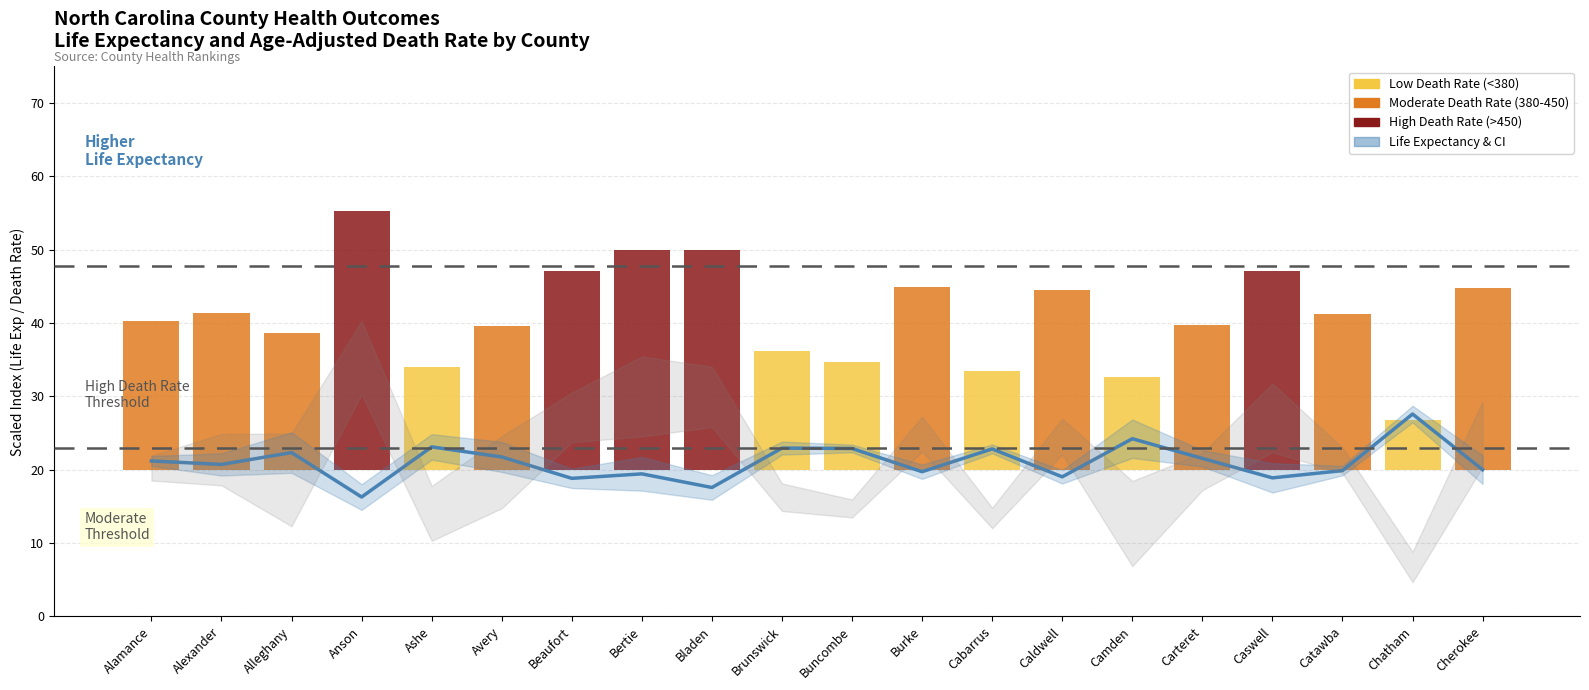

The value at Chatham is 40.0. True or false?

False